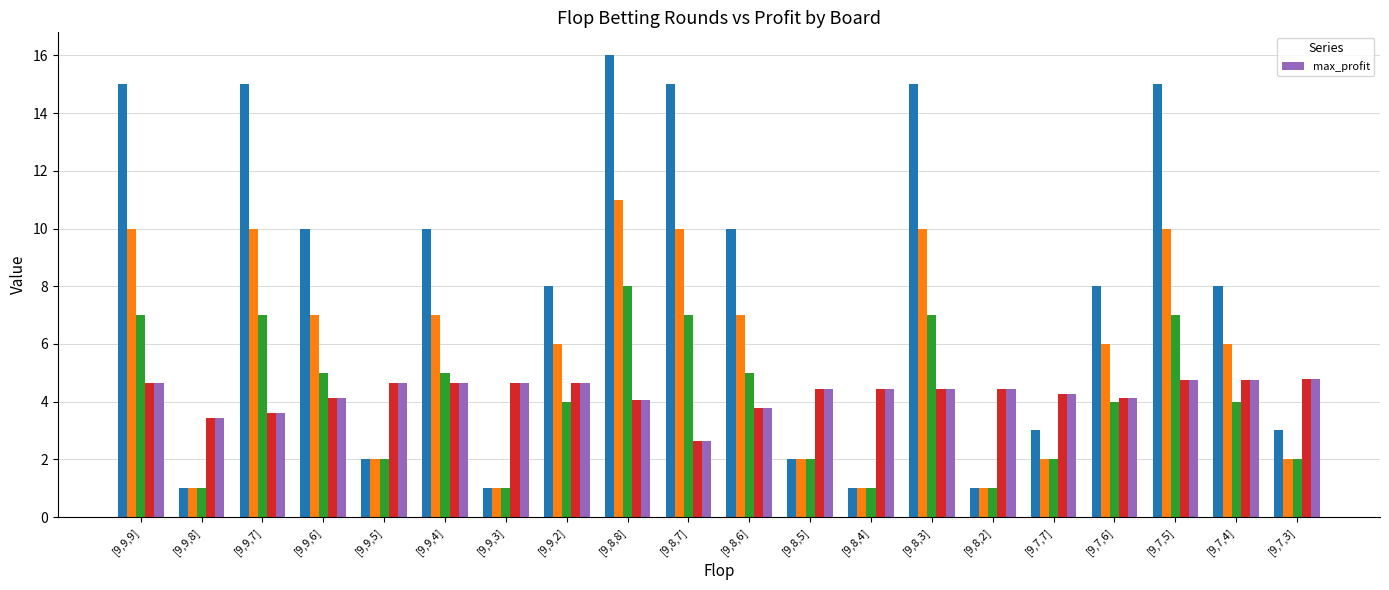

What is the minimum value shown in the chart?

2.6